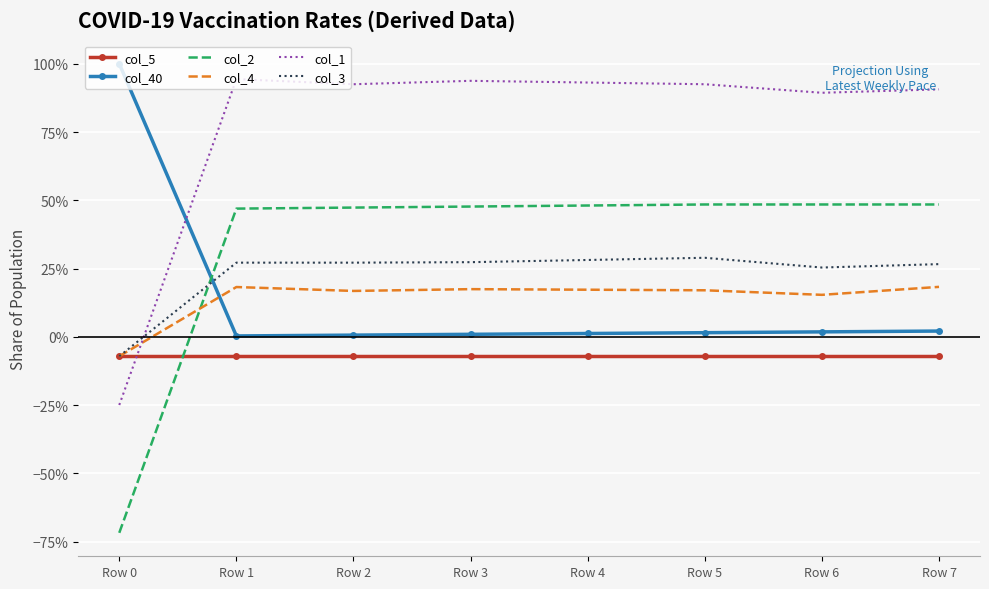

At which label is col_1 closest to 0?

Row 0